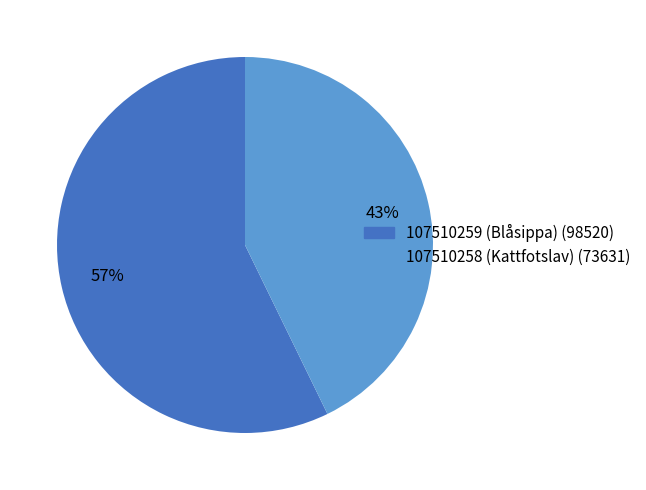

Is it true that 107510259 (Blåsippa) is 42% of the pie?

False